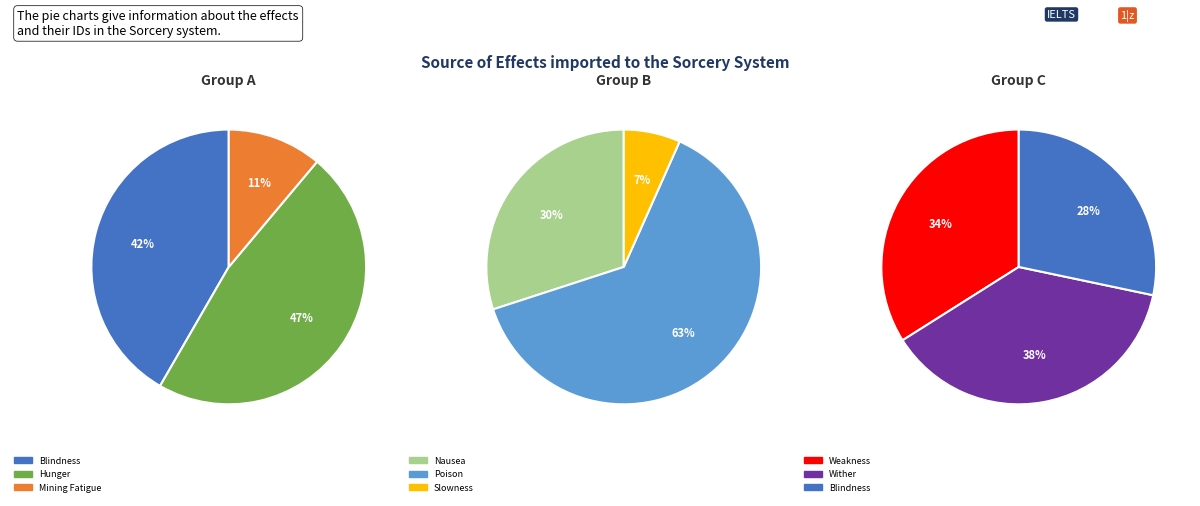

Between Slowness and Mining Fatigue, which is larger?

Mining Fatigue